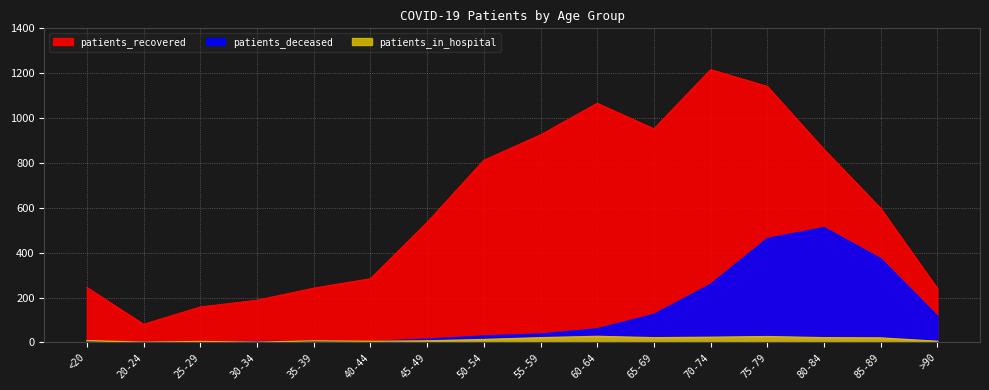

Between 25-29 and 60-64, which series saw the biggest shift?

patients_recovered